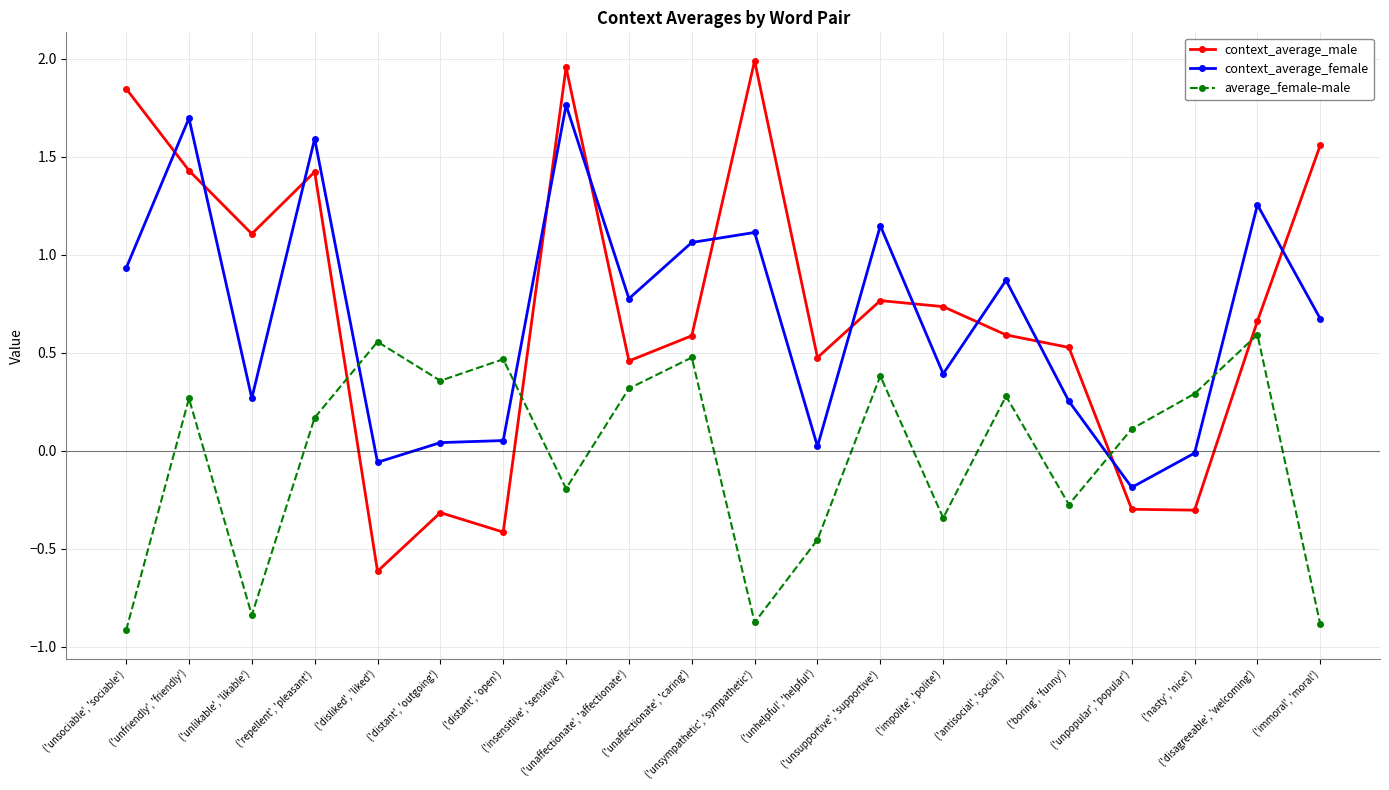

Which series has the largest total across all categories?

context_average_male